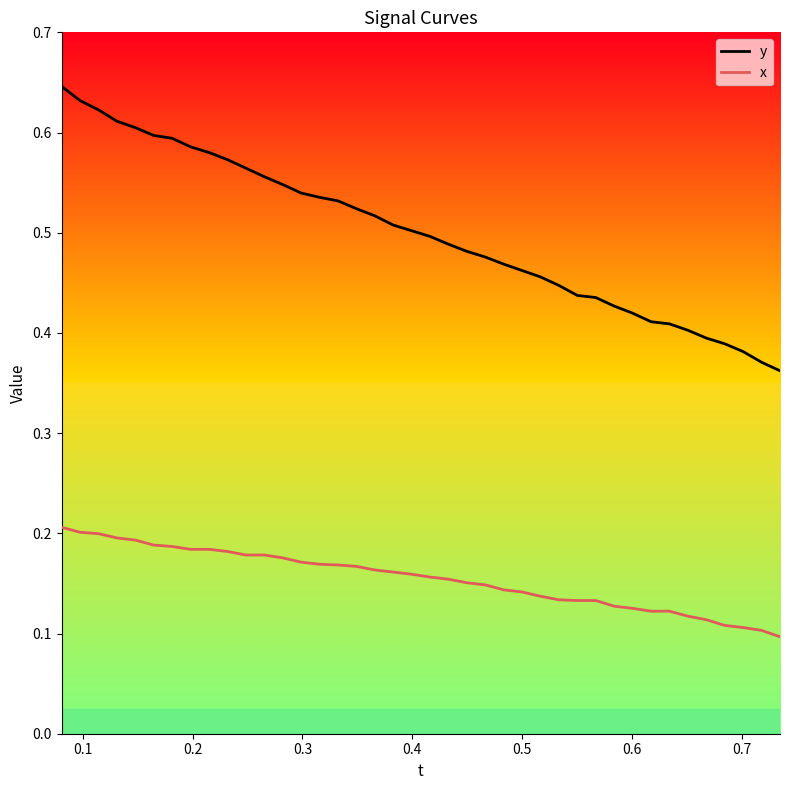

List the series in order of their overall mean, highest first.

y, x